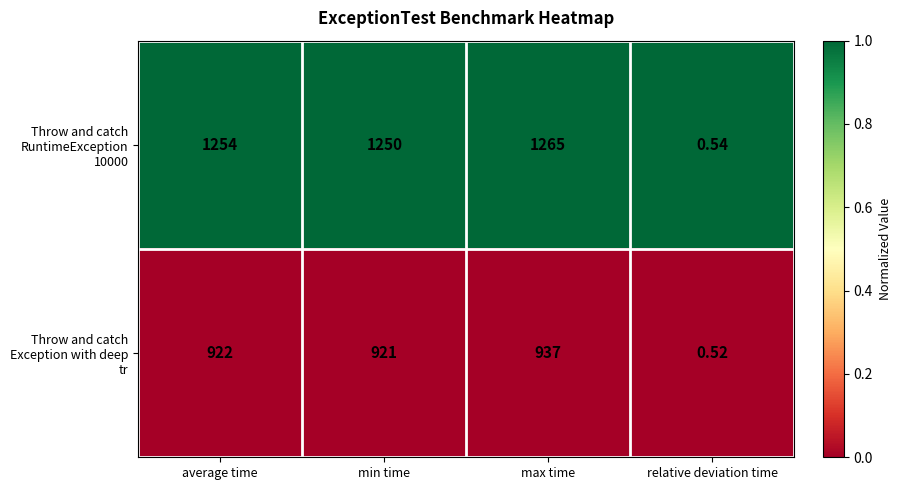

Which label corresponds to the smallest value in the chart?

relative deviation time